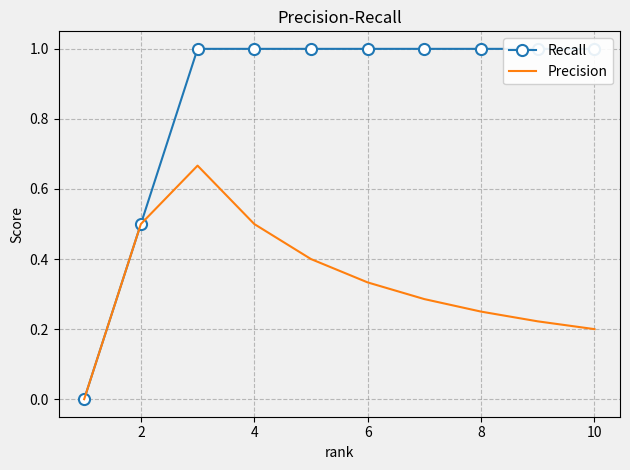

The Precision series shows 0.8 at 2. True or false?

False